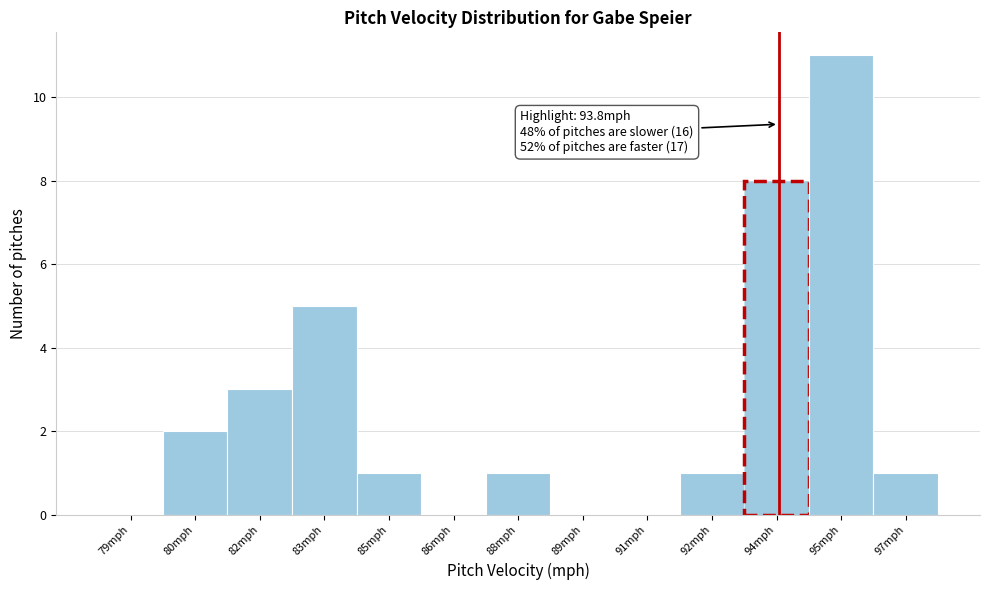

Reading left to right, transcribe all the data shown in this chart.

79mph=0	80mph=2	82mph=3	83mph=5	85mph=1	86mph=0	88mph=1	89mph=0	91mph=0	92mph=1	94mph=8	95mph=11	97mph=1